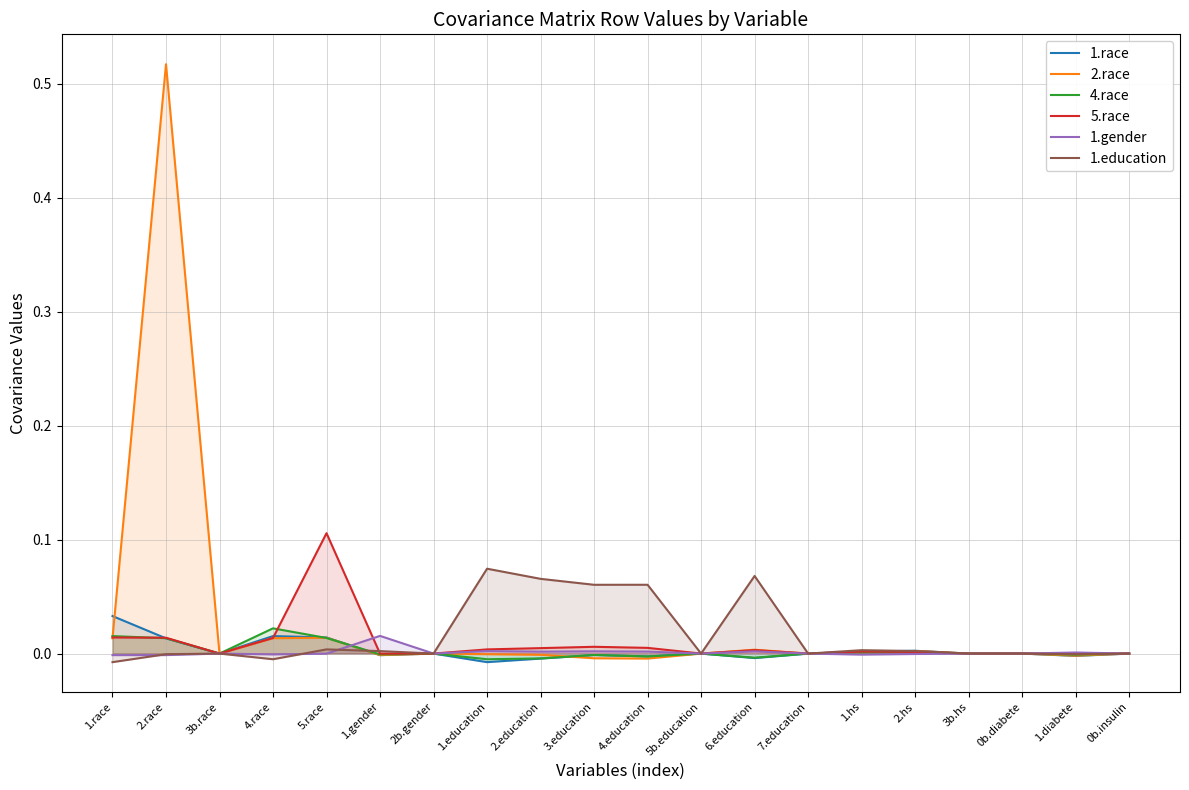

What position from the right is 3b.race?

18